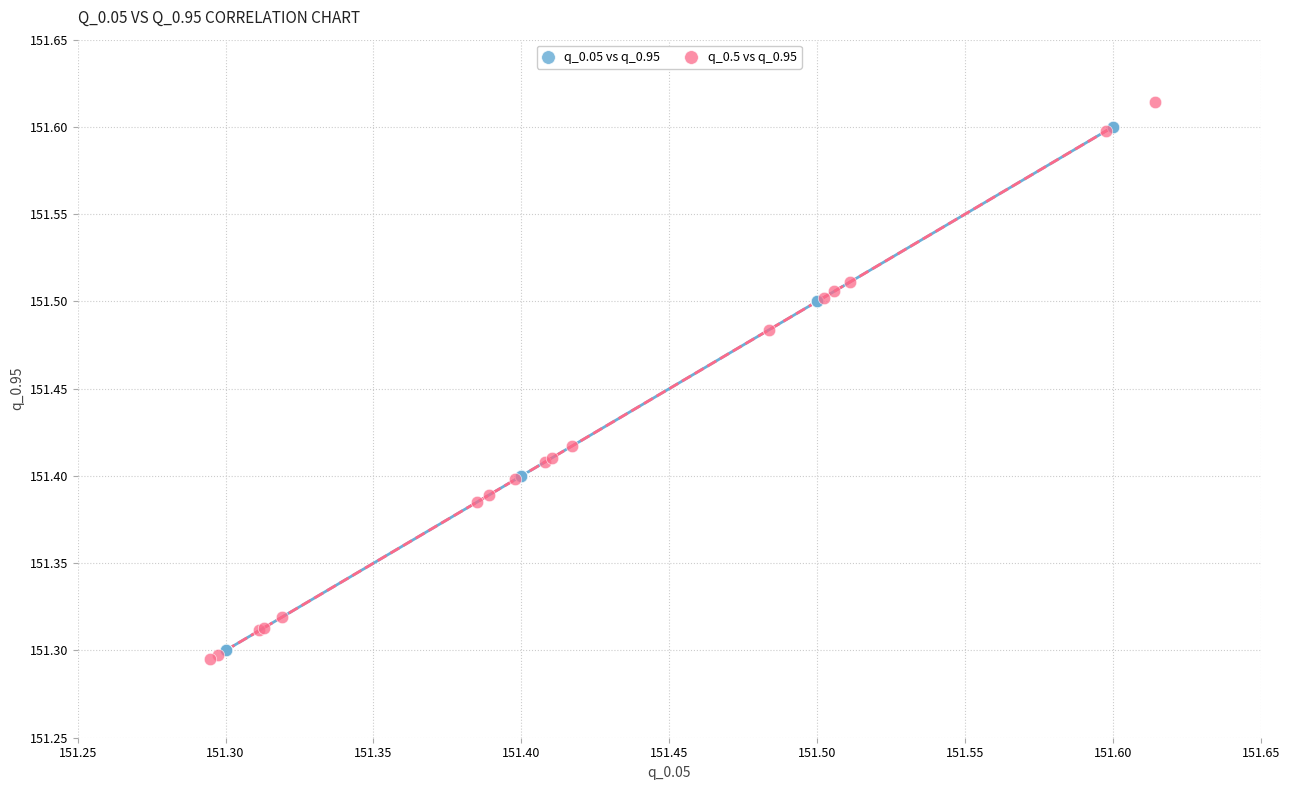

Which series has the largest Y range (max minus min)?

q_0.5 vs q_0.95